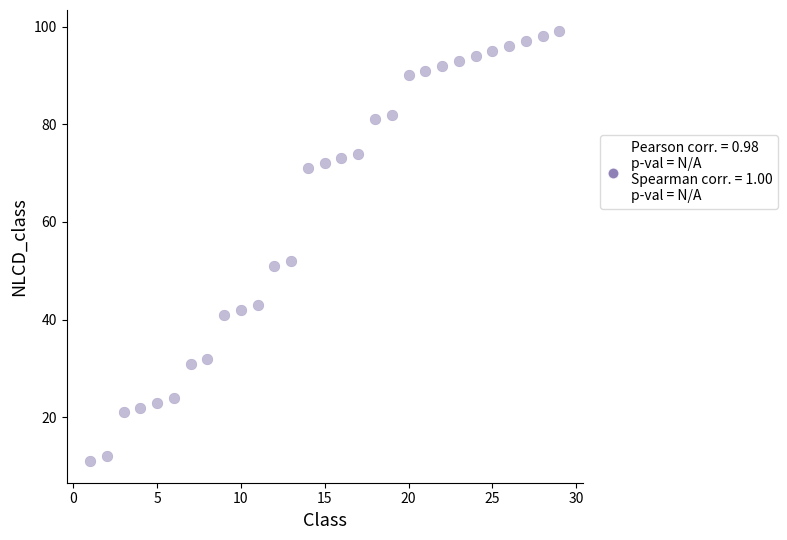

What is the range of X values (max minus min)?

28